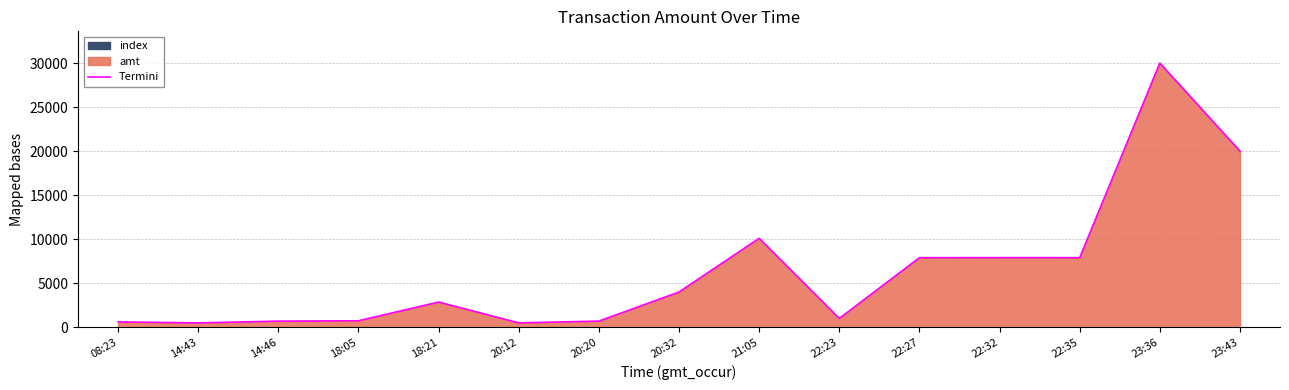

Does the chart have visible grid lines?

Yes